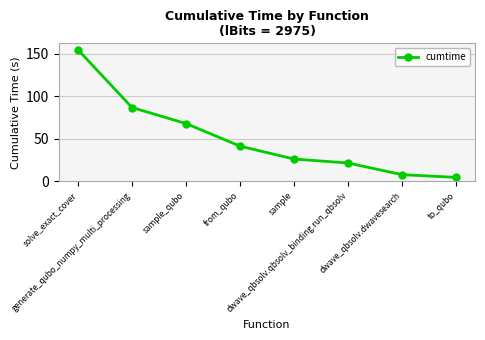

What is the average value?

51.5